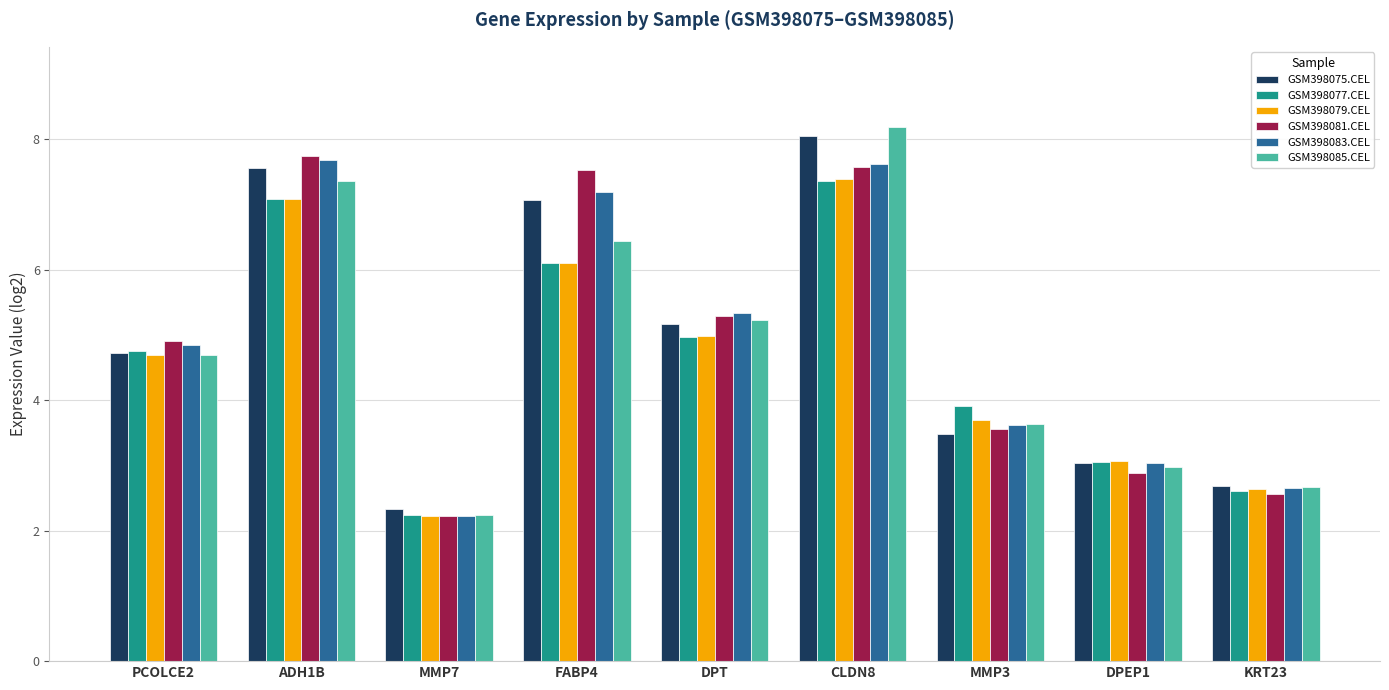

Does the chart contain stacked bars?

No